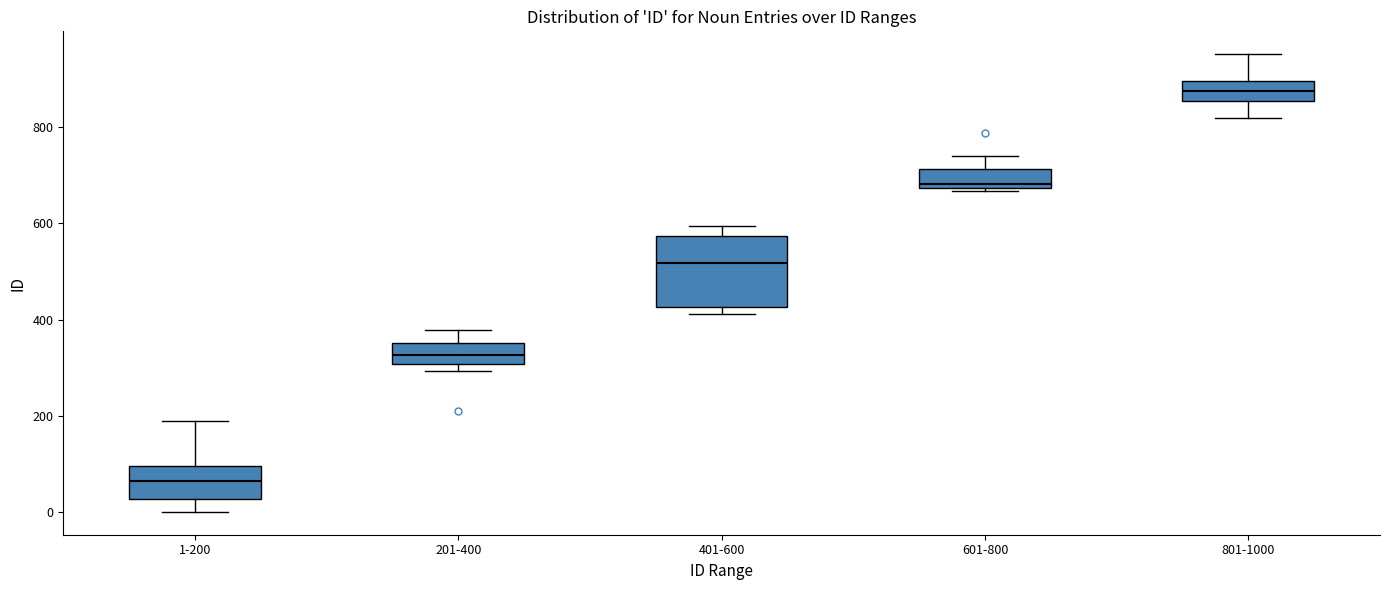

Reading left to right, read every box against the y-axis: the position of its median line, the range the box covers, and the ends of its whiskers. The values are not printed on the chart, so give them approximately, as read against the axis.

1-200: median 60, box 20 to 100, whiskers 0 to 200
201-400: median 320, box 300 to 360, whiskers 300 (just below the box's lower edge) to 380
401-600: median 520, box 420 to 580, whiskers 420 (just below the box's lower edge) to 600
601-800: median 680 (just above the box's lower edge), box 680 to 720, whiskers 660 to 740
801-1000: median 880, box 860 to 900, whiskers 820 to 960